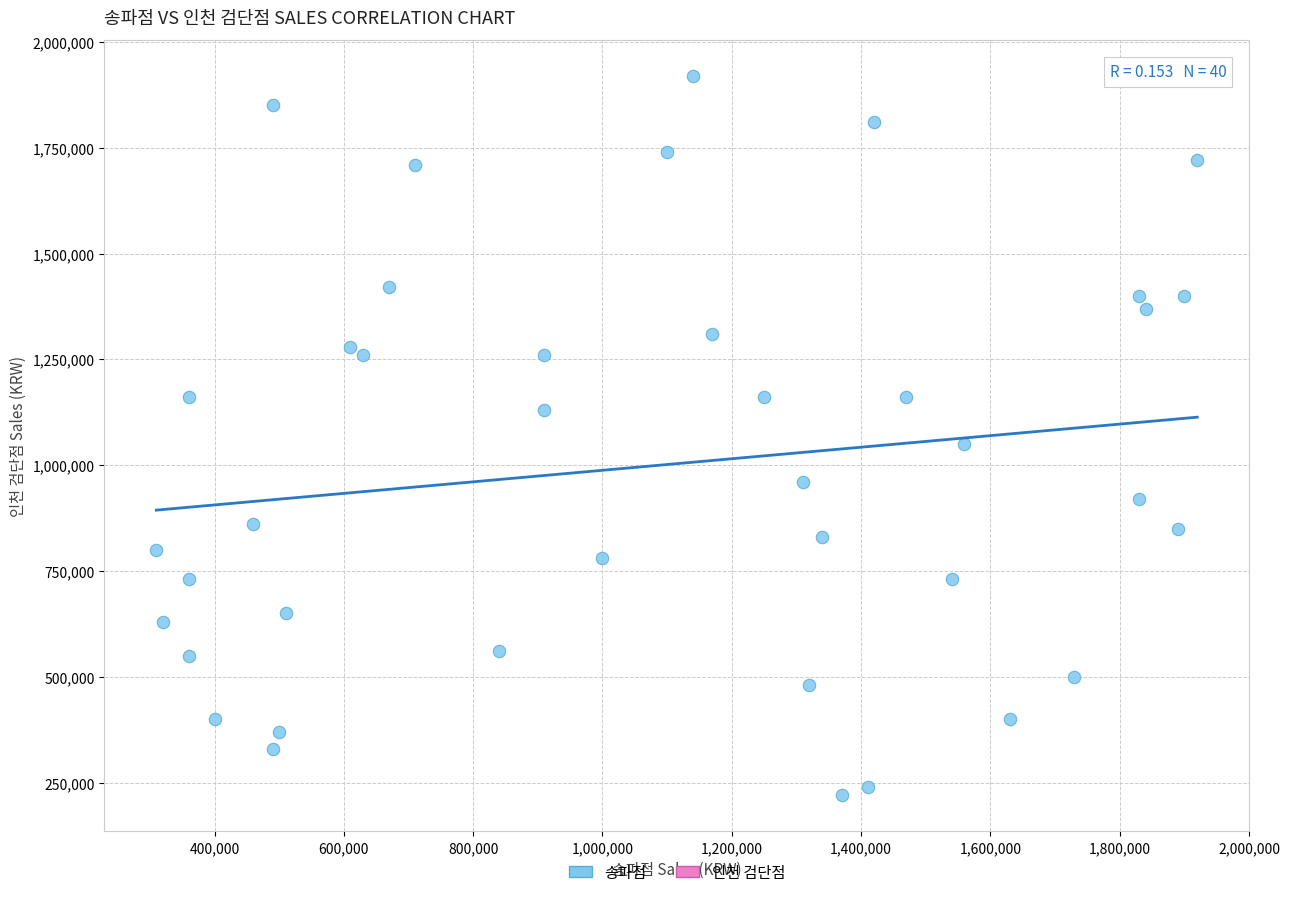

What Y value in the scatter plot is closest to 1070000?

1050000